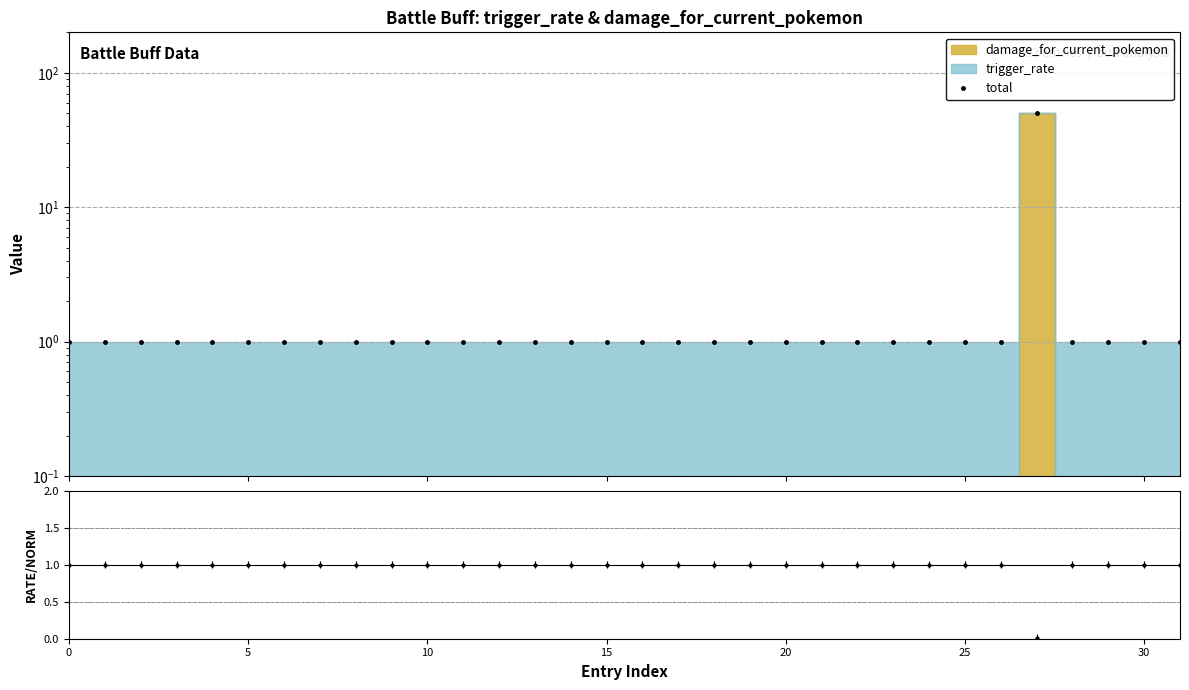

What is the minimum value shown in the chart?

1.0